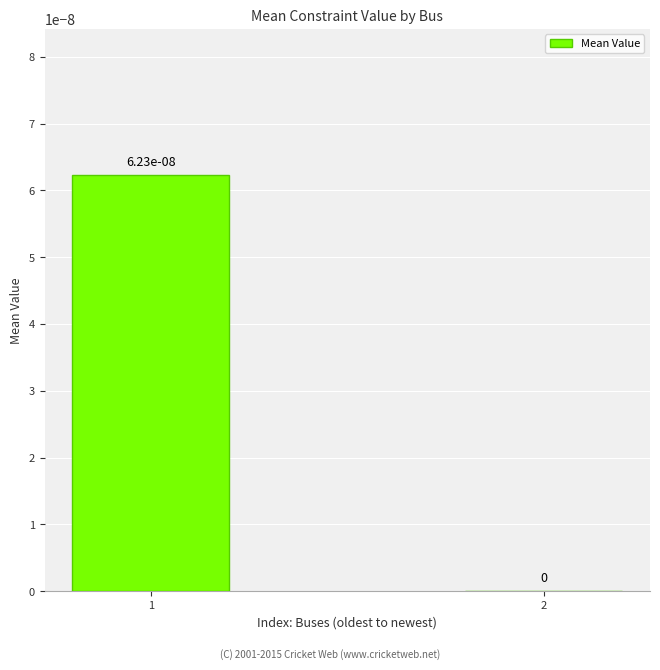

Is it true that the value at 1 is 0.0?

True